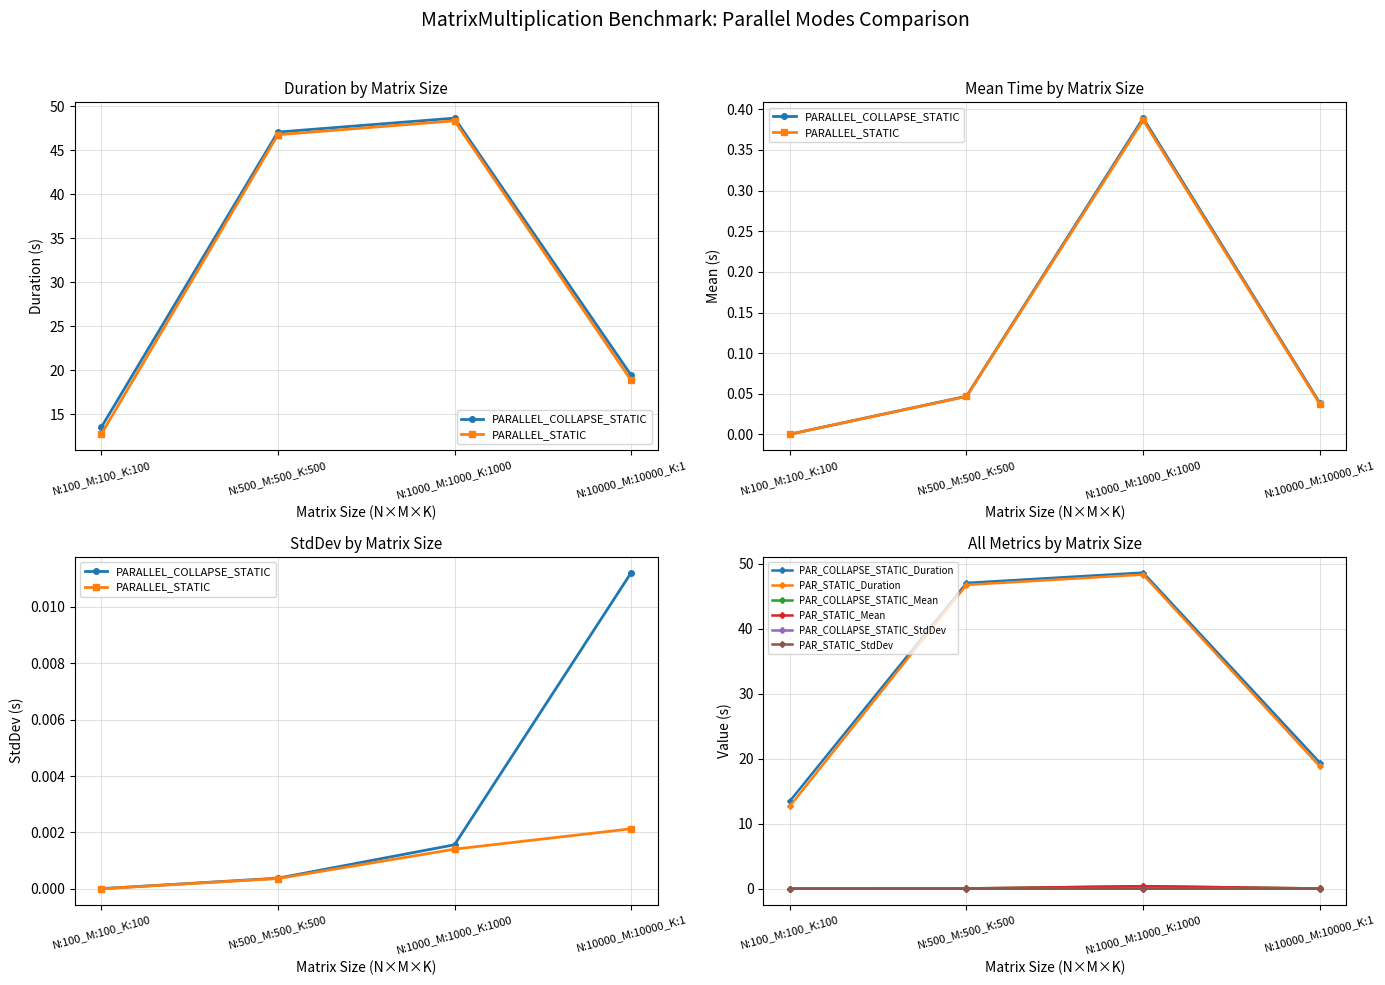

True or false: PARALLEL_STATIC_StdDev and PARALLEL_COLLAPSE_STATIC_StdDev cross at least once.

False